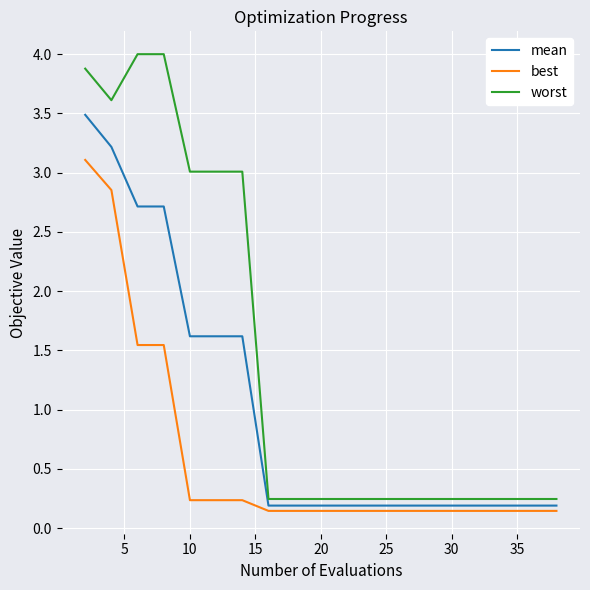

What is the difference between the maximum and minimum values in the worst series?

3.8